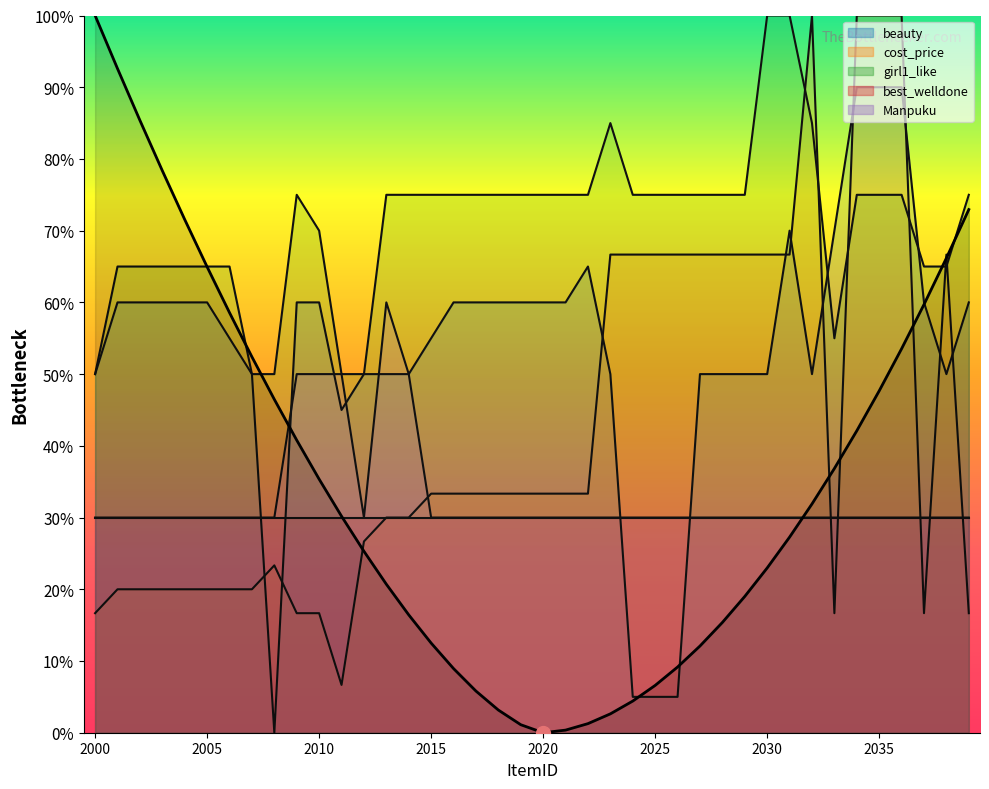

Rank the series at 2006 from highest to lowest value.

girl1_like, beauty, Manpuku, cost_price